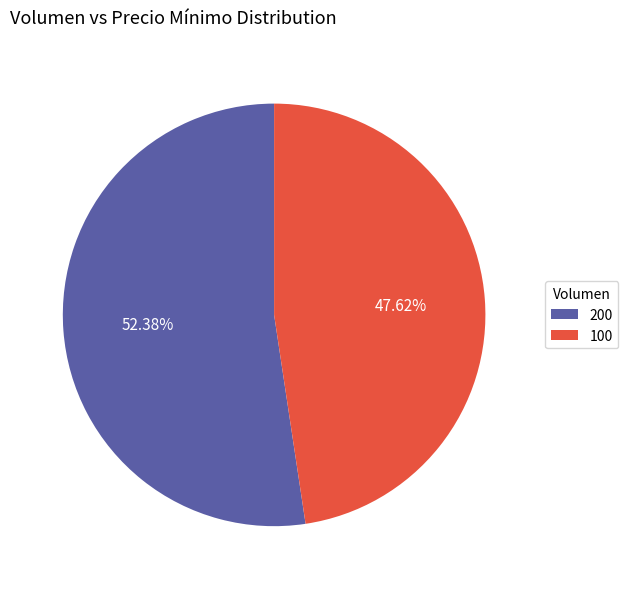

The 100 slice represents 61% of the pie. True or false?

False